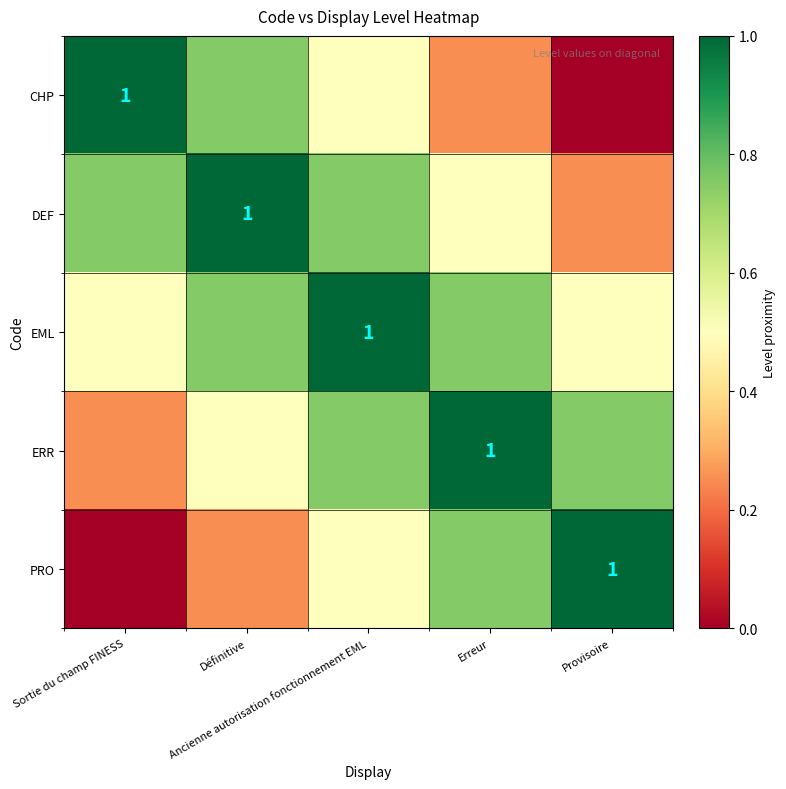

At which category is the sum across all series the highest?

Ancienne autorisation fonctionnement EML